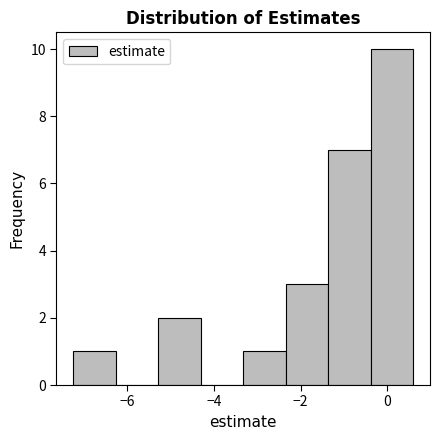

Over which range of the x-axis is the bar tallest?

-0.4 to 0.6